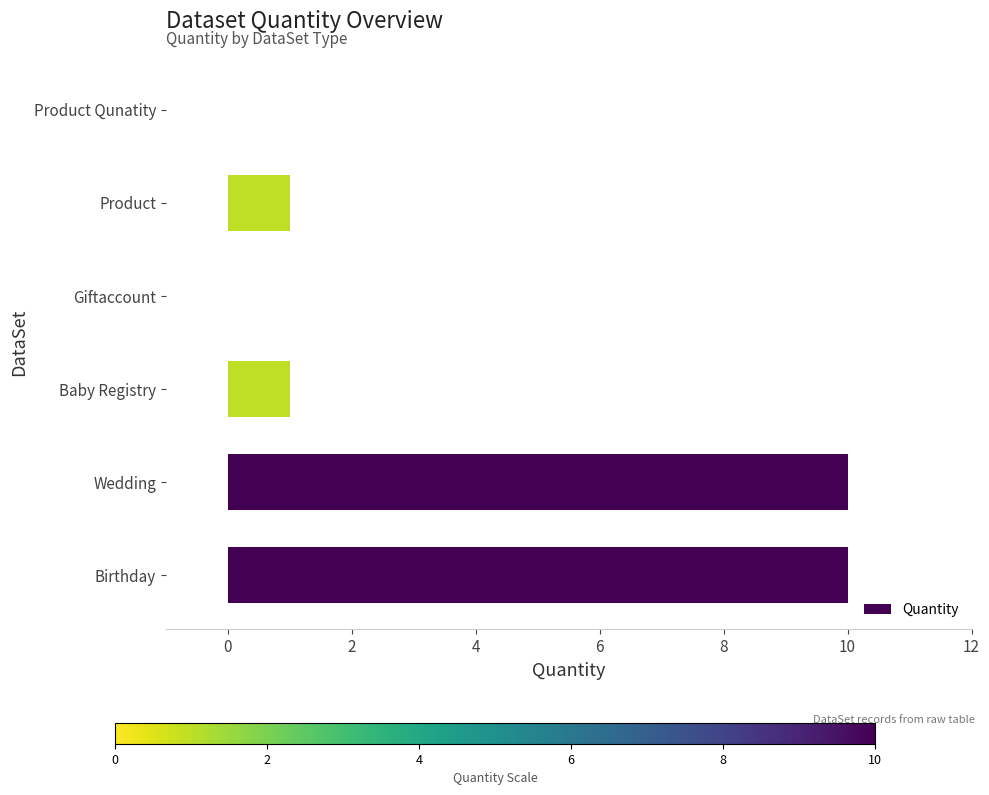

What is the sum of all values?

22